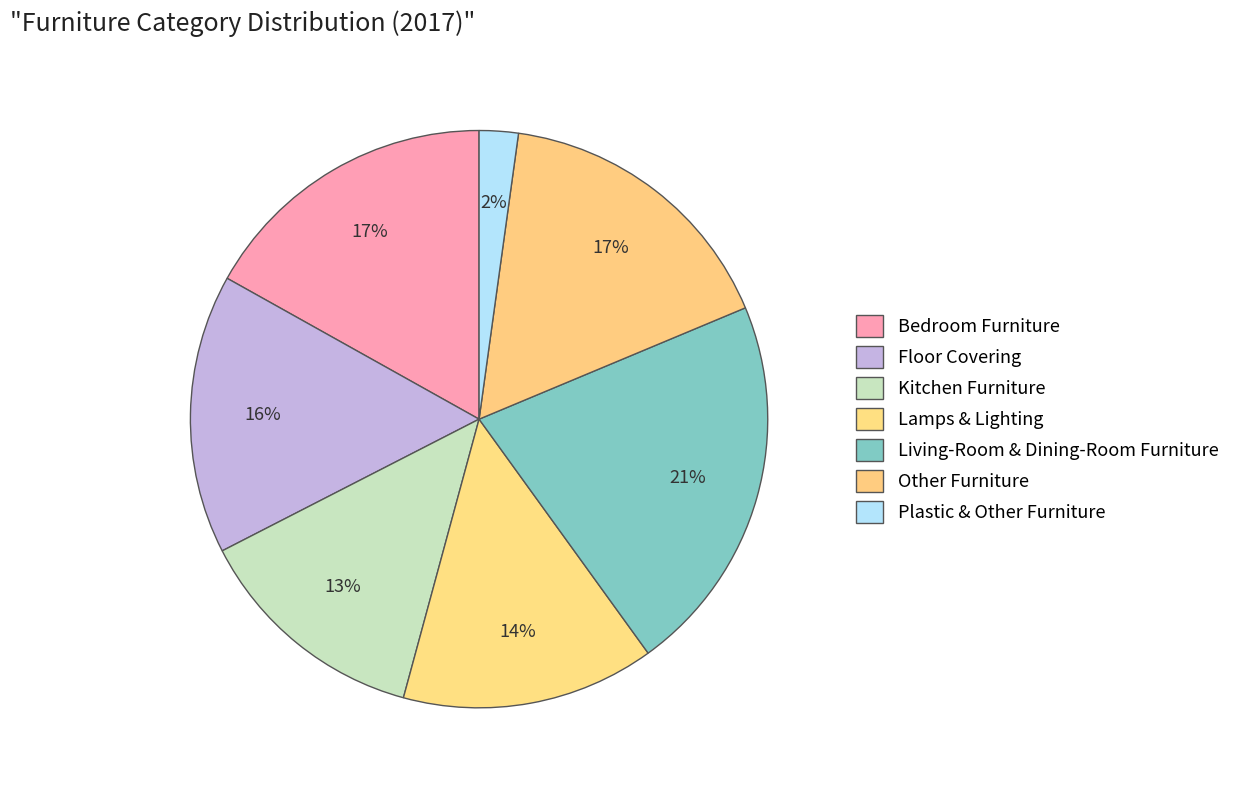

Rank the categories by value from lowest to highest.

Plastic & Other Furniture, Kitchen Furniture, Lamps & Lighting, Floor Covering, Other Furniture, Bedroom Furniture, Living-Room & Dining-Room Furniture